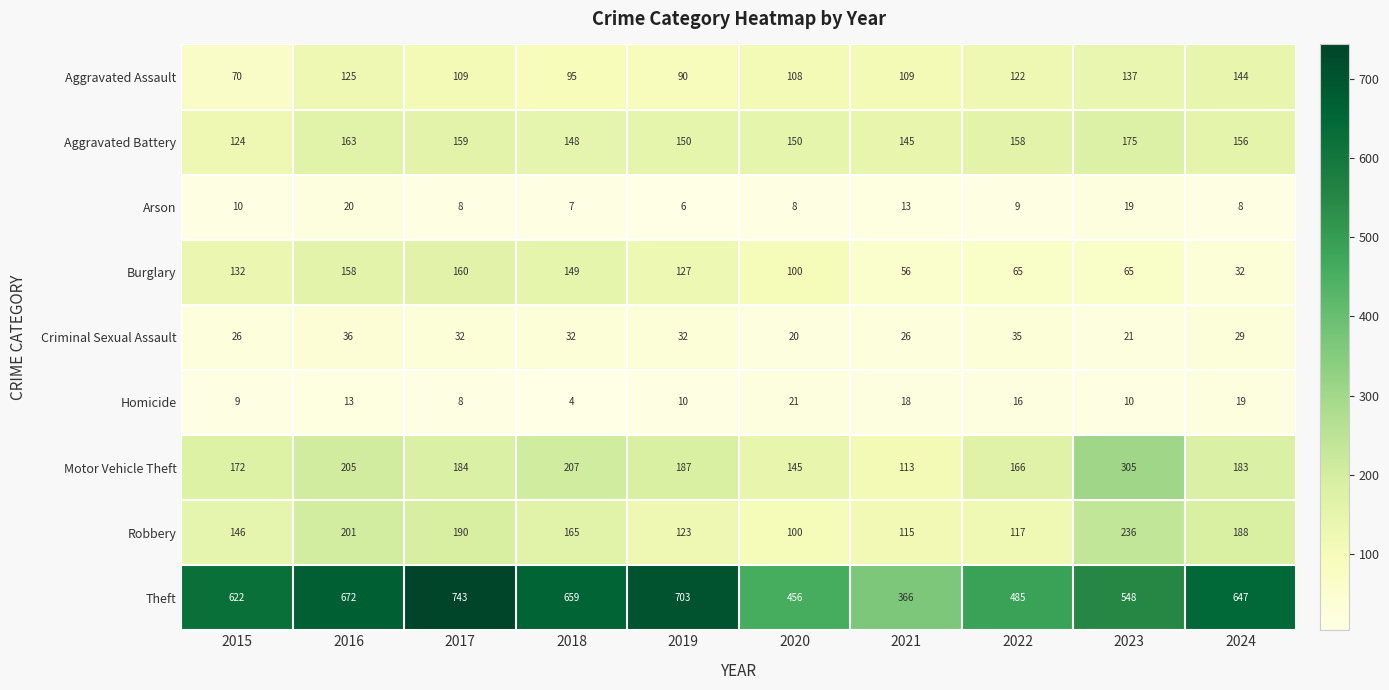

What is the sum of all Homicide values?

128